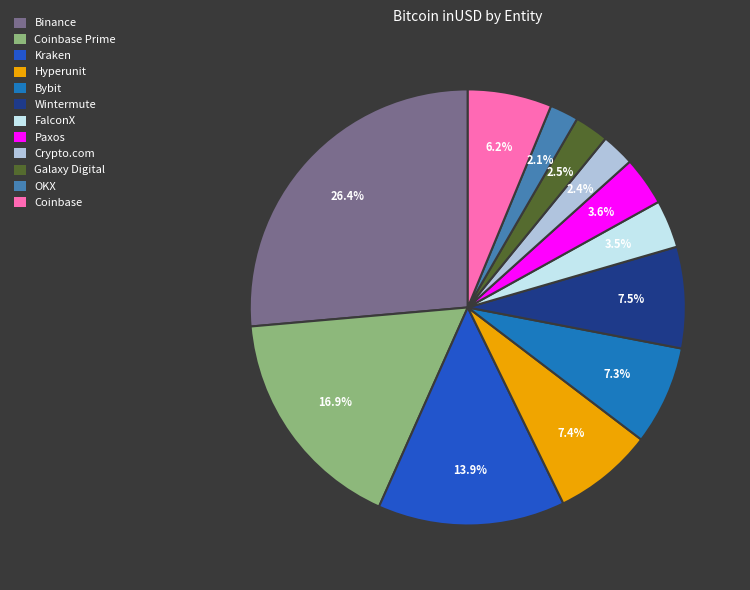

How many slices are in this pie chart?

12